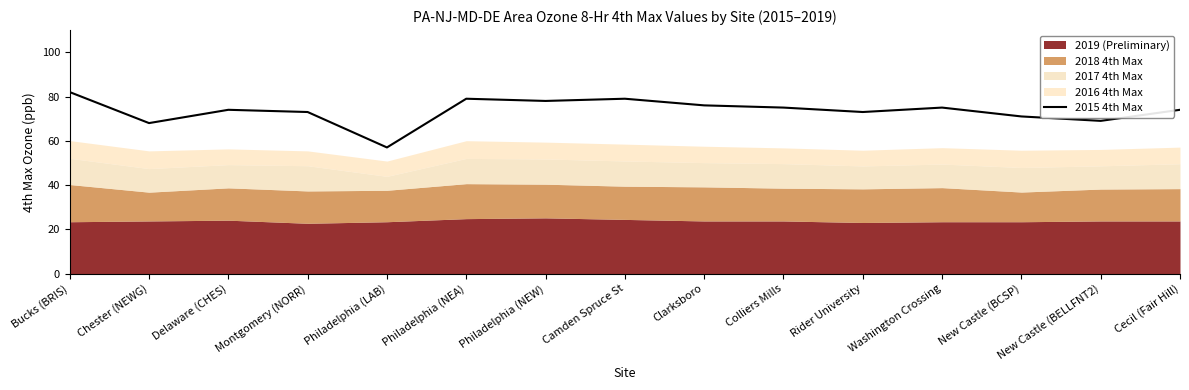

True or false: the data has more than 2 interior local peaks.

True